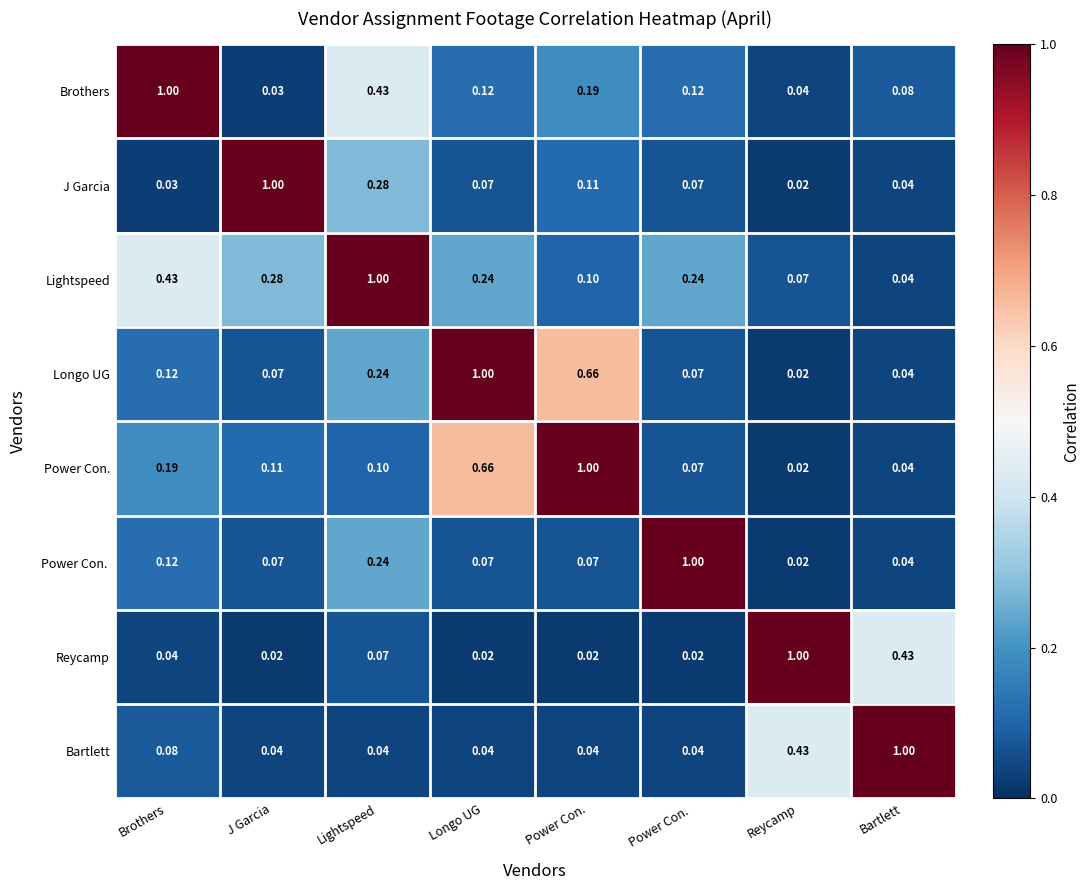

How many data points does each series have?

8